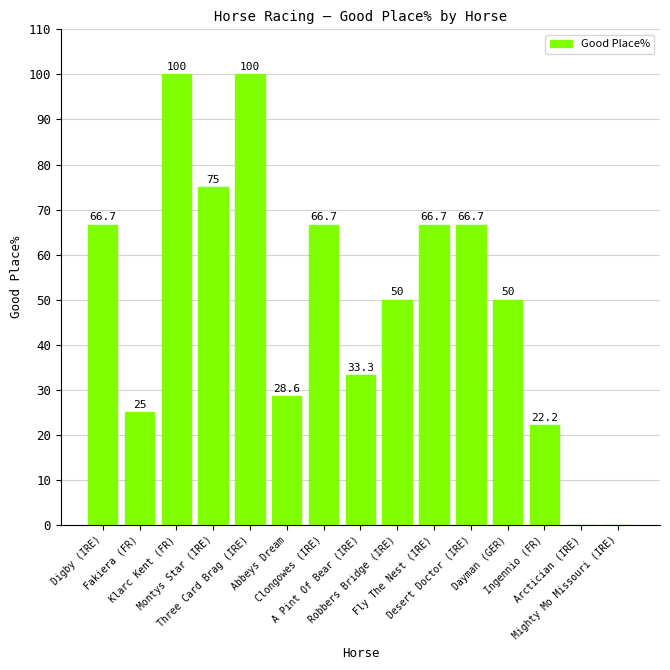

What is the greatest value displayed?

100.0